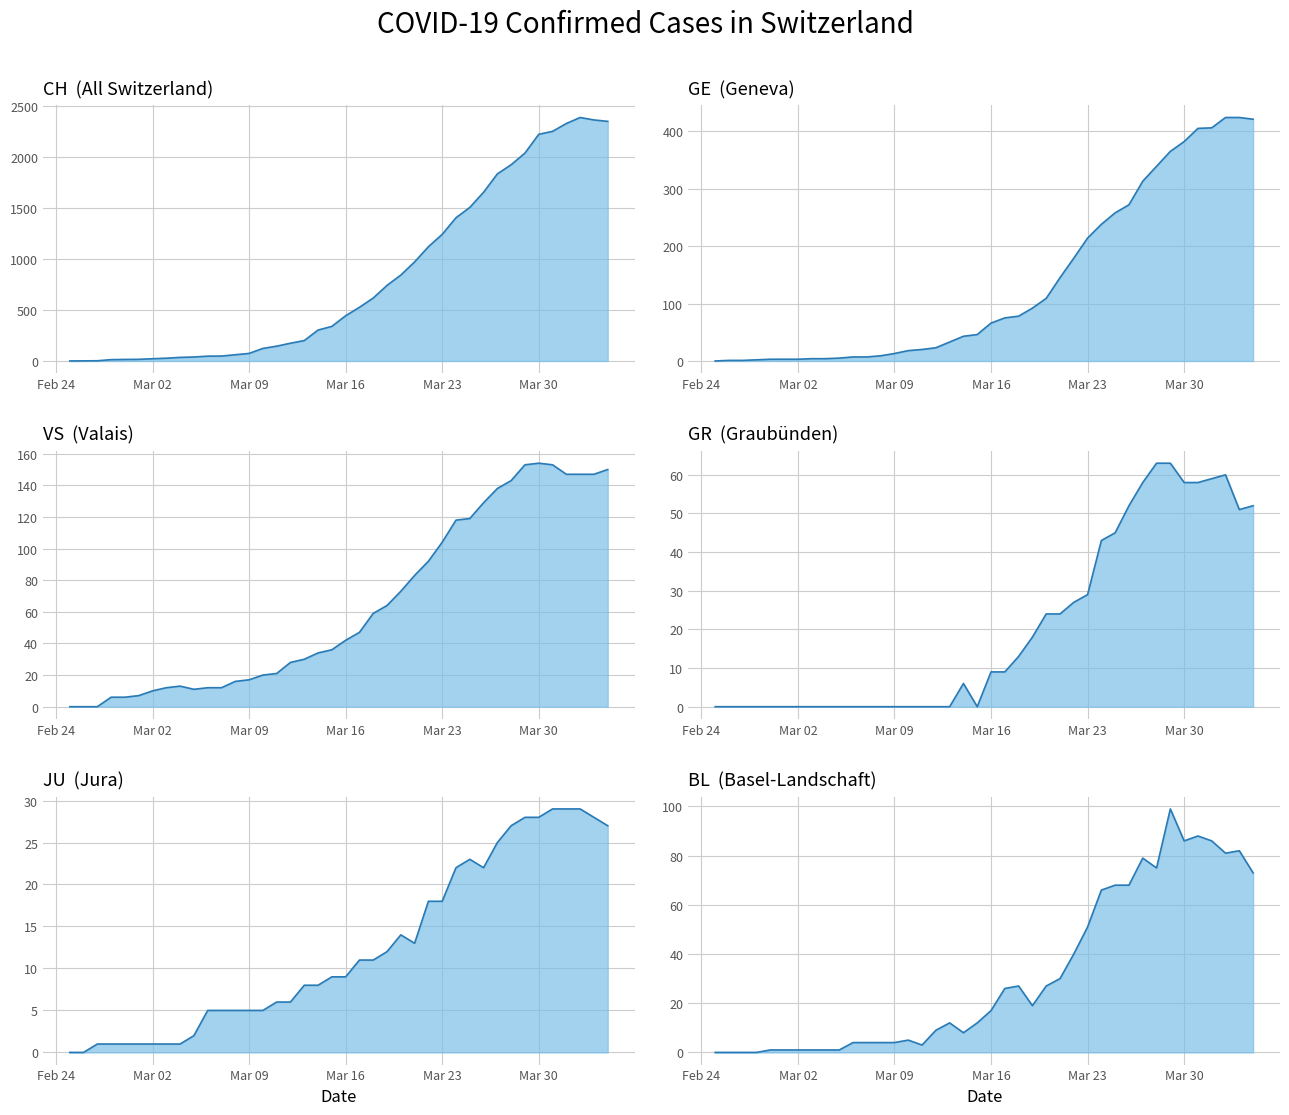

What are all the series names shown in the legend?

CH, GE, VS, GR, JU, BL